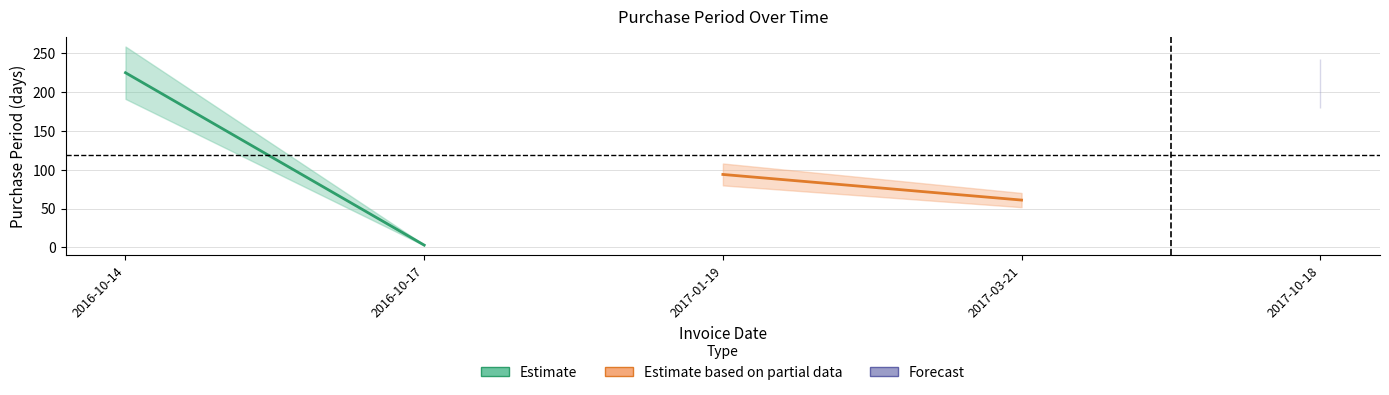

How many interior local peaks (higher than both neighbors) does the data have?

1